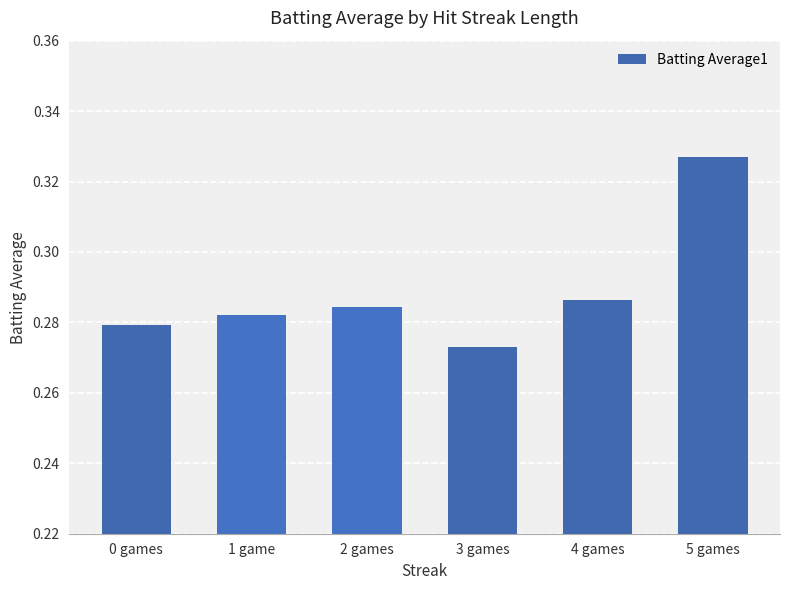

What is the label of the 3rd bar from the right?

3 games